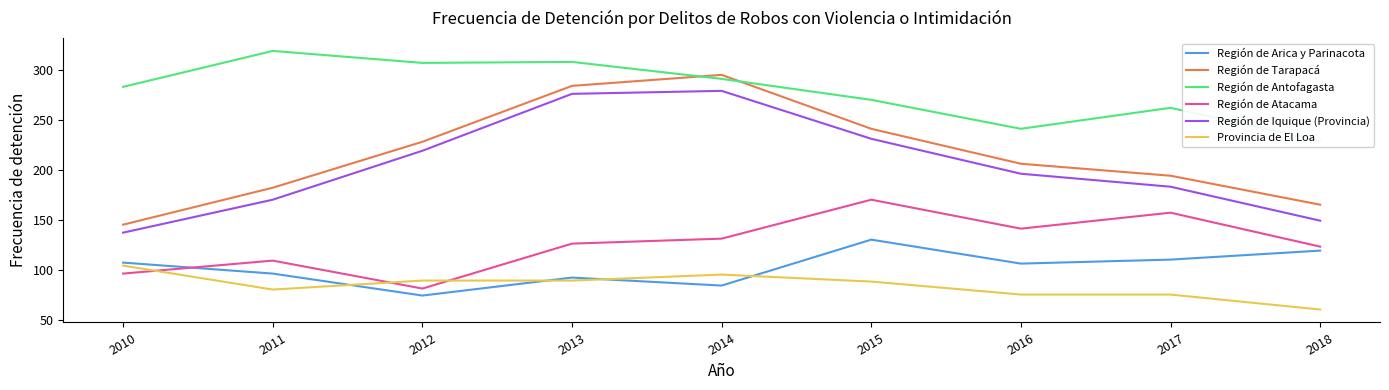

At which category does Región de Atacama reach its first local valley?

2012